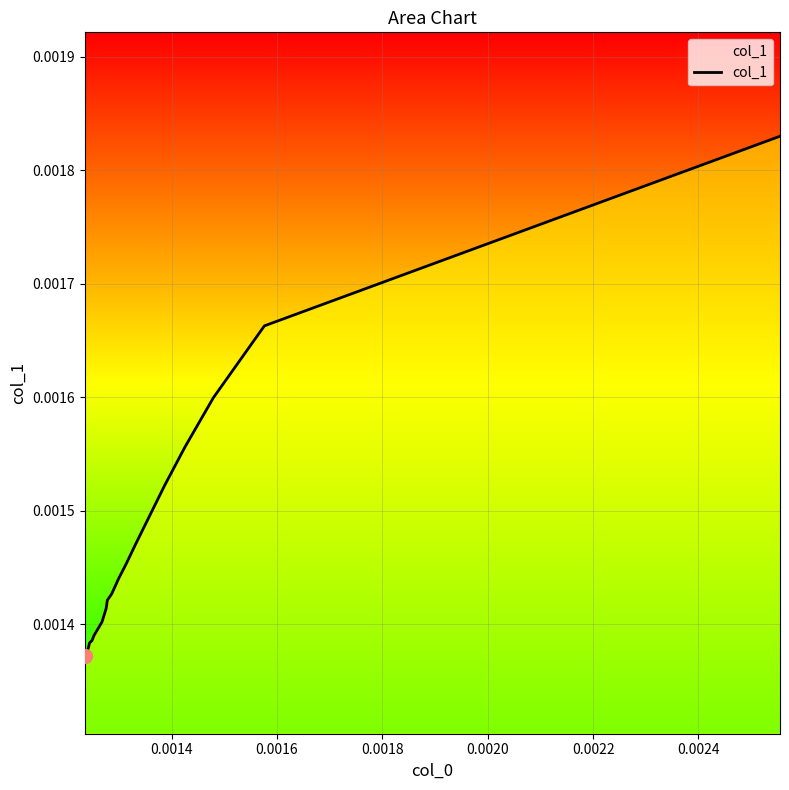

How many lines are shown in the chart?

1